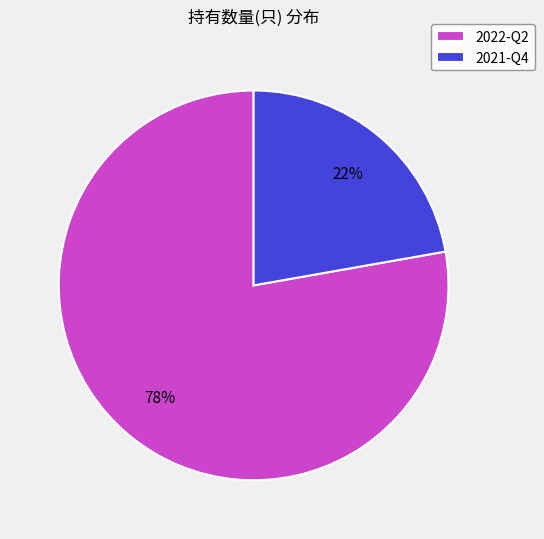

What is the majority slice?

2022-Q2